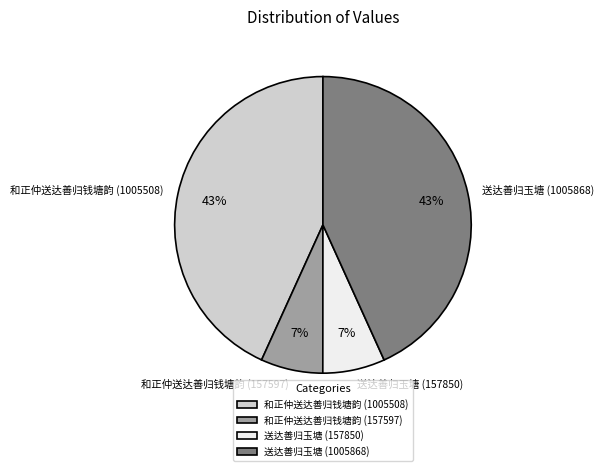

Is there a majority slice in this chart?

No